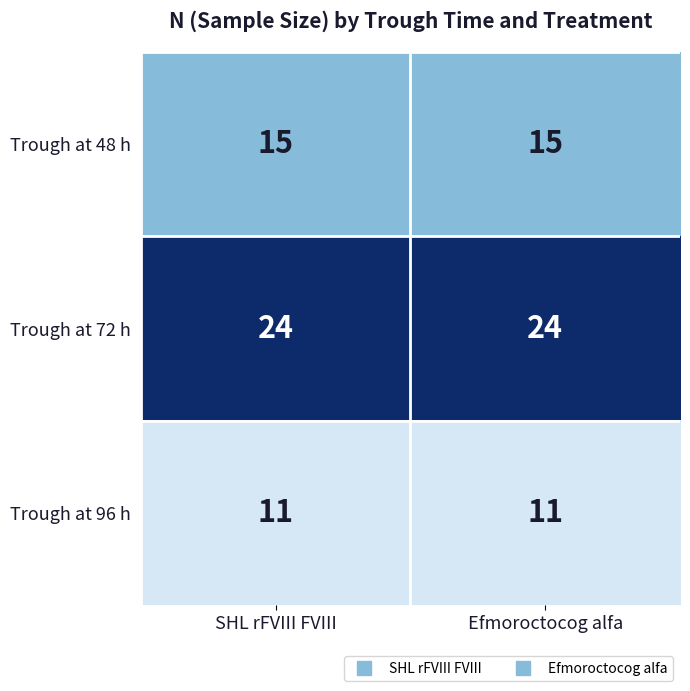

Which series has the largest total across all categories?

Trough at 72 h